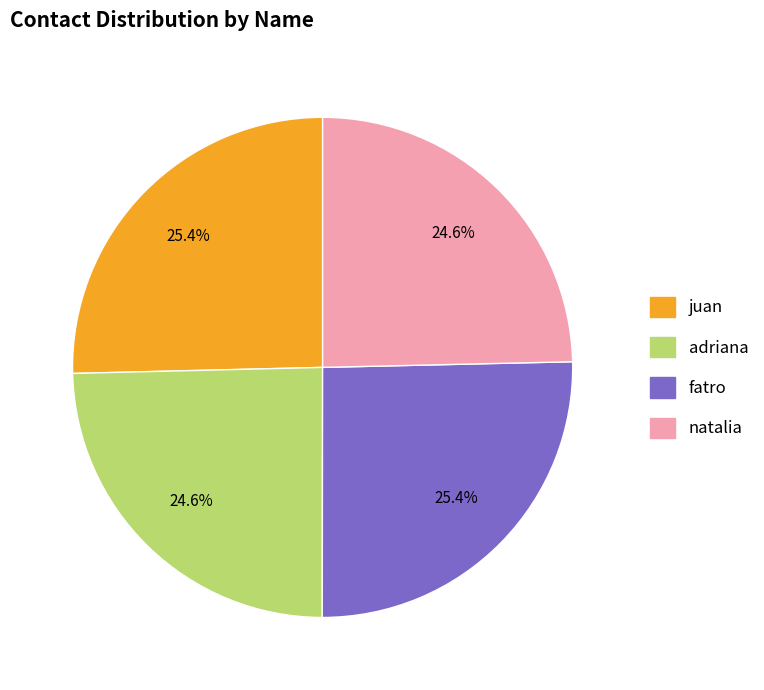

To the nearest percent, what is the difference between the largest and smallest slice percentages?

1%